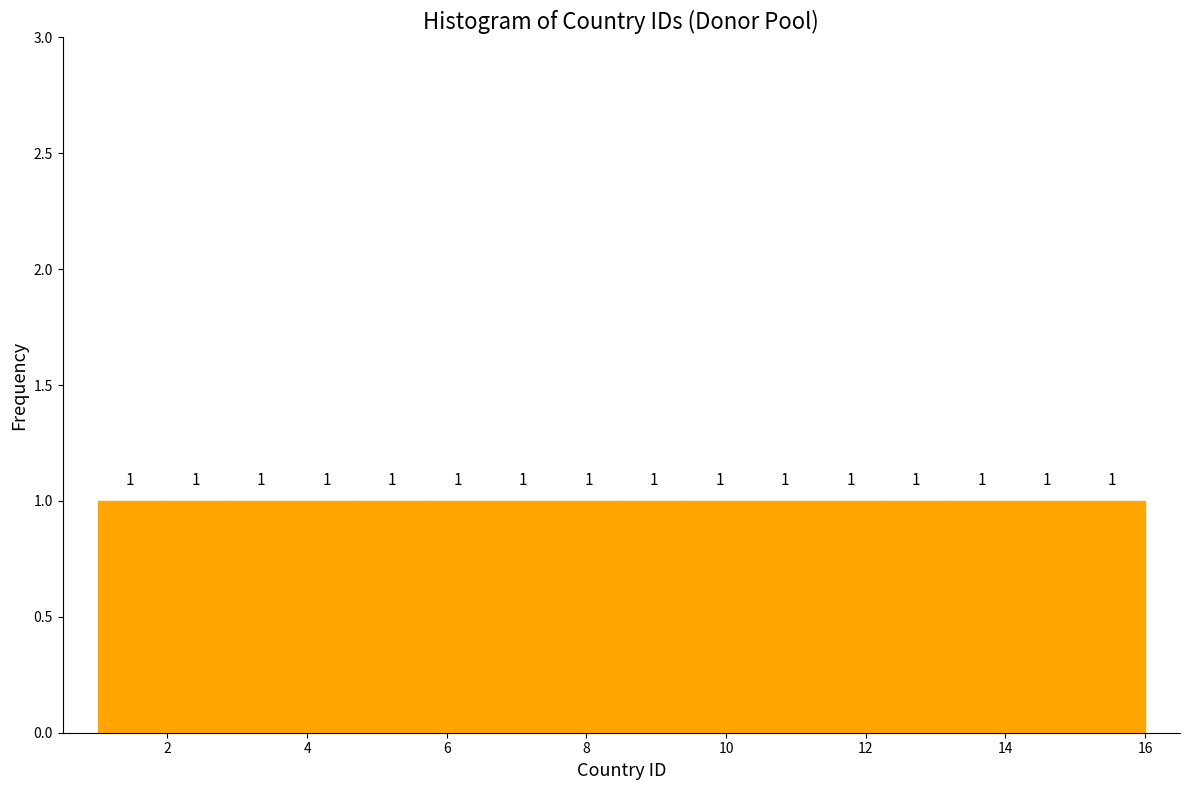

Reading left to right, list every bar in this chart as the range it spans on the x-axis followed by its height. The bar edges are not printed on the chart, so give them approximately, as read against the axis.

1.0 to 2.0: 1
2.0 to 2.8: 1
2.8 to 3.8: 1
3.8 to 4.8: 1
4.8 to 5.6: 1
5.6 to 6.6: 1
6.6 to 7.6: 1
7.6 to 8.6: 1
8.6 to 9.4: 1
9.4 to 10.4: 1
10.4 to 11.4: 1
11.4 to 12.2: 1
12.2 to 13.2: 1
13.2 to 14.2: 1
14.2 to 15.0: 1
15.0 to 16.0: 1